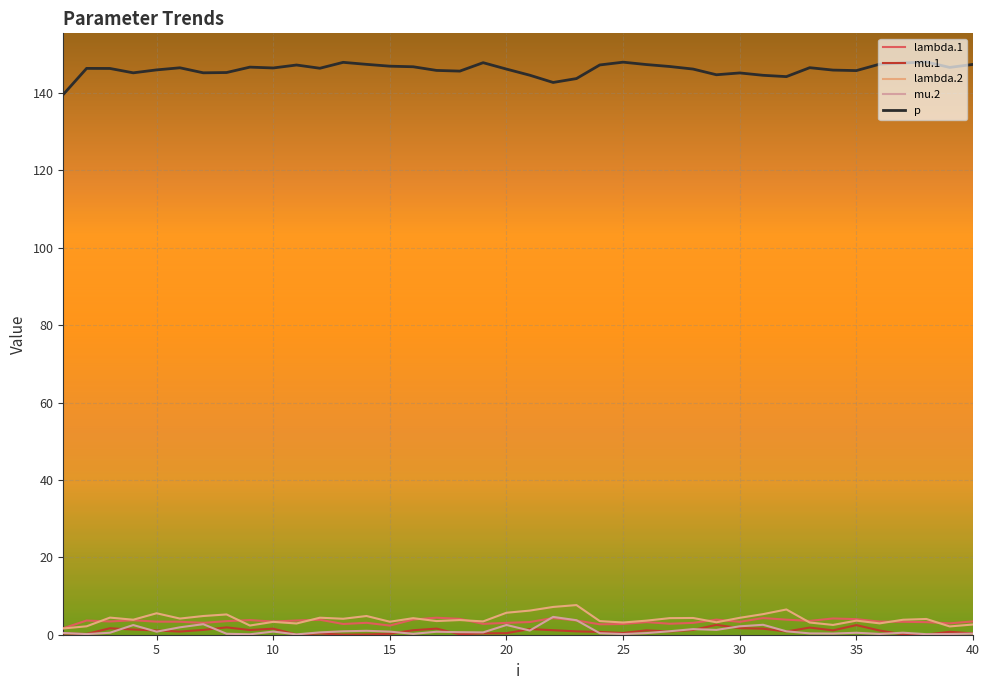

How many series are shown in this chart?

5